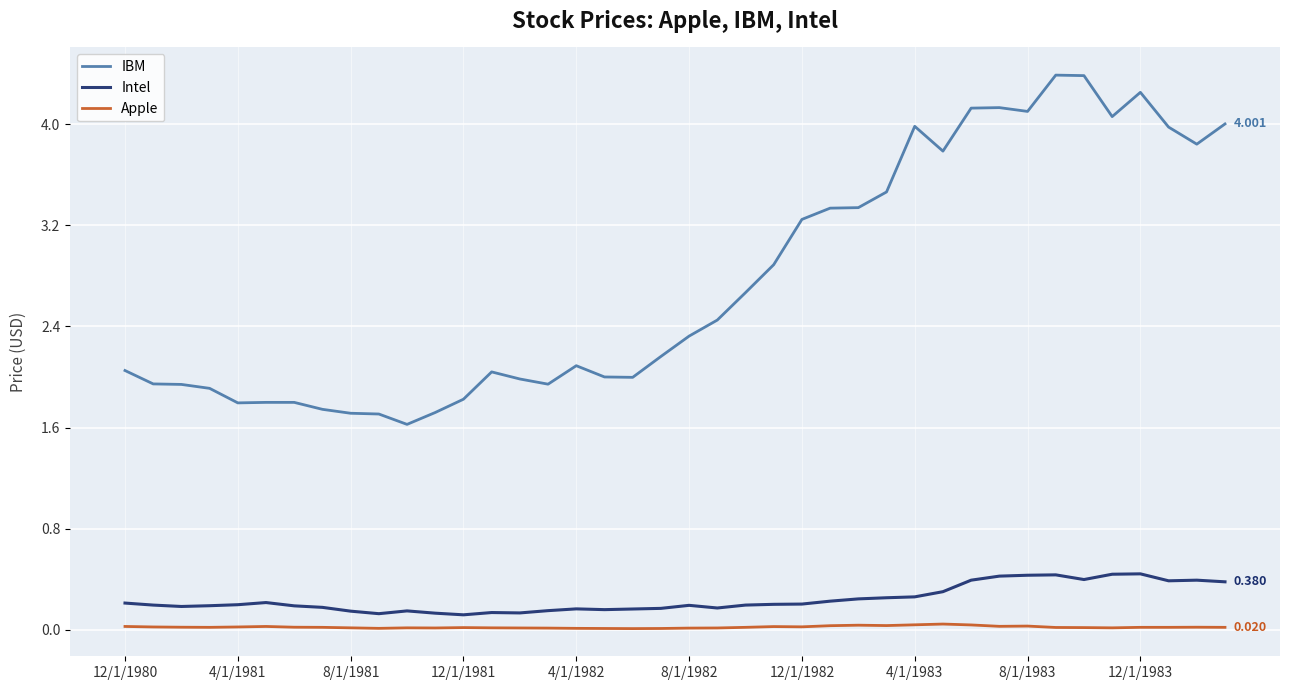

True or false: IBM and Intel intersect in this chart.

False